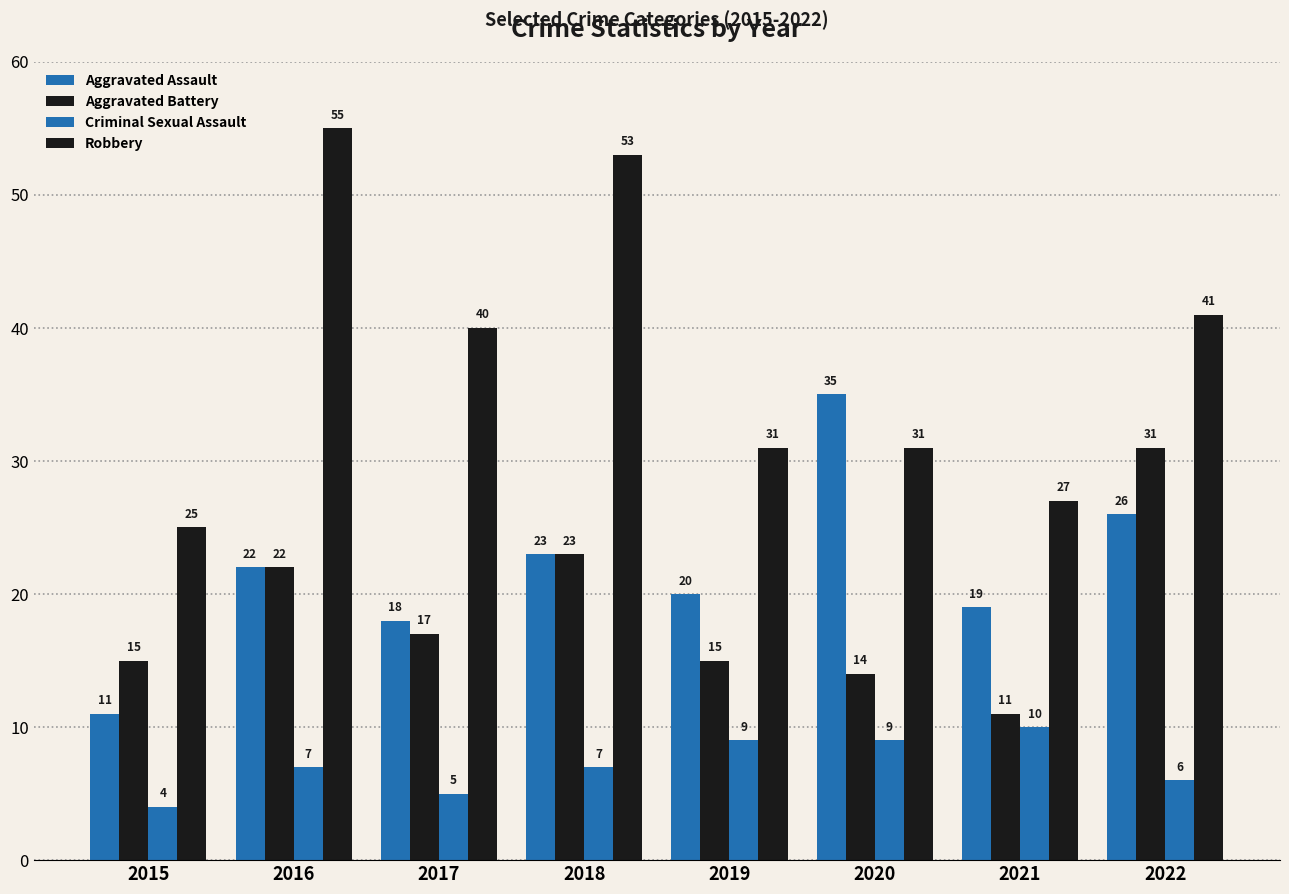

The value of Criminal Sexual Assault at 2016 is 11. True or false?

False